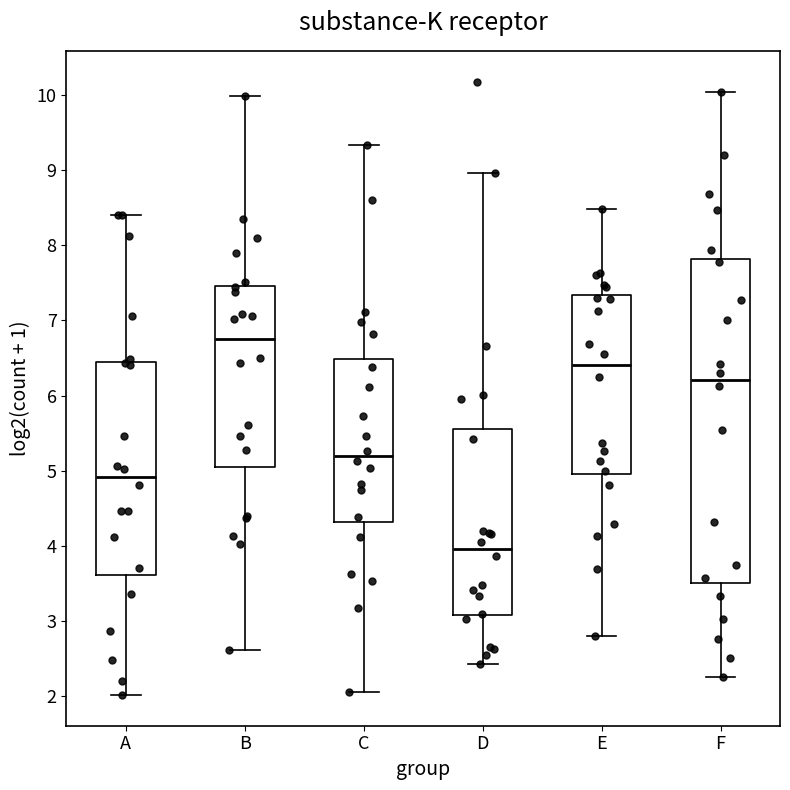

Reading left to right, transcribe this box plot: for each box, give where its median line is, the range the box spans, and where its two whiskers end, as read against the y-axis. The values are not printed on the chart, so give them approximately, as read against the axis.

A: median 4.9, box 3.6 to 6.5, whiskers 2.0 to 8.4
B: median 6.8, box 5.1 to 7.5, whiskers 2.6 to 10.0
C: median 5.2, box 4.3 to 6.5, whiskers 2.1 to 9.3
D: median 4.0, box 3.1 to 5.6, whiskers 2.4 to 9.0
E: median 6.4, box 5.0 to 7.3, whiskers 2.8 to 8.5
F: median 6.2, box 3.5 to 7.8, whiskers 2.3 to 10.0